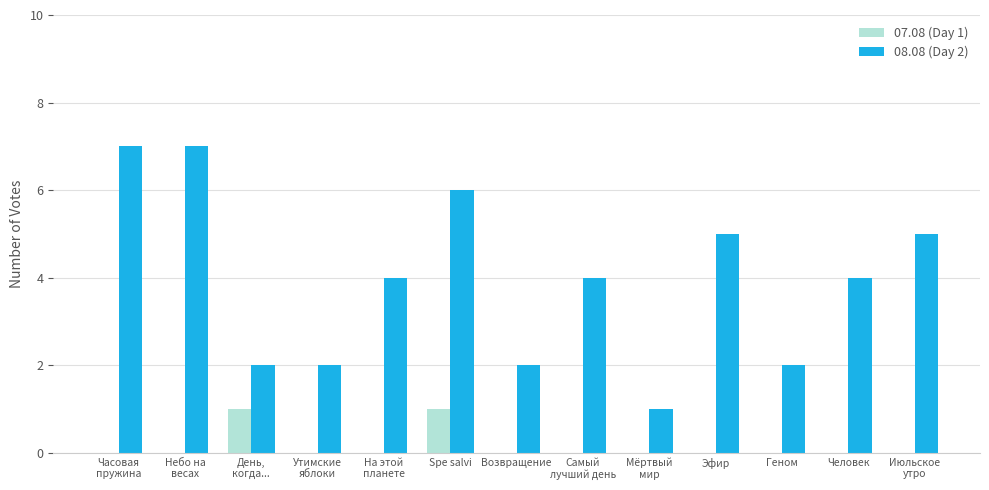

The 08.08 (Day 2) series shows 3 at Человек. True or false?

False